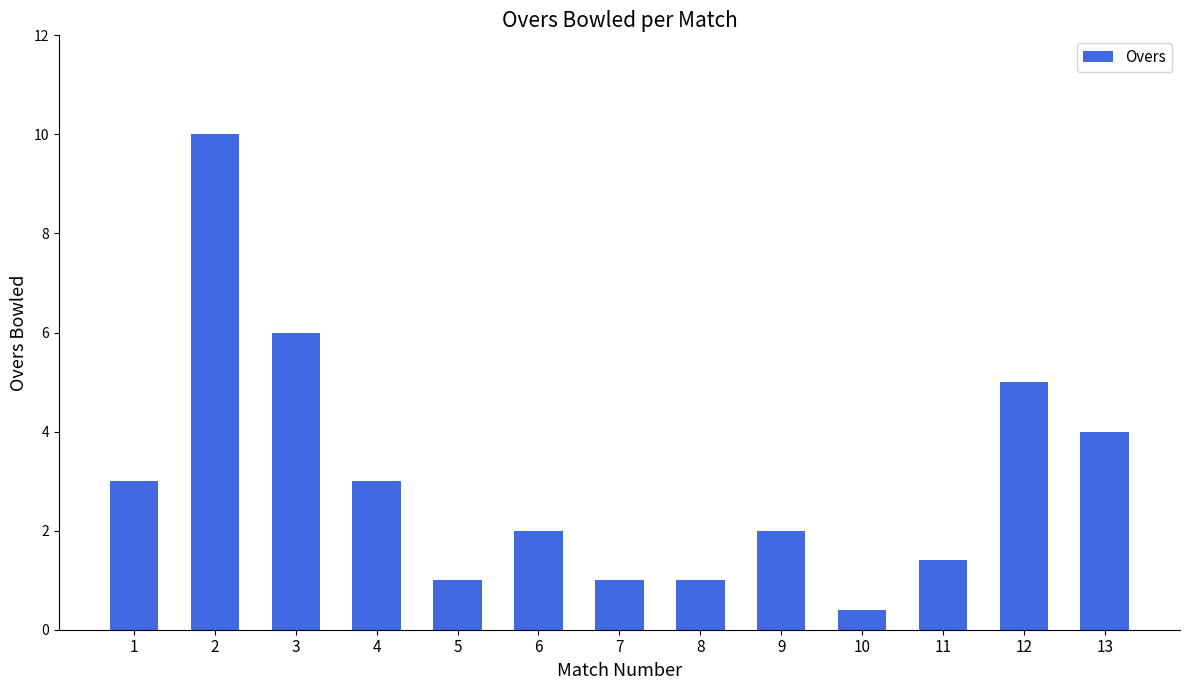

Are the bars horizontal?

No